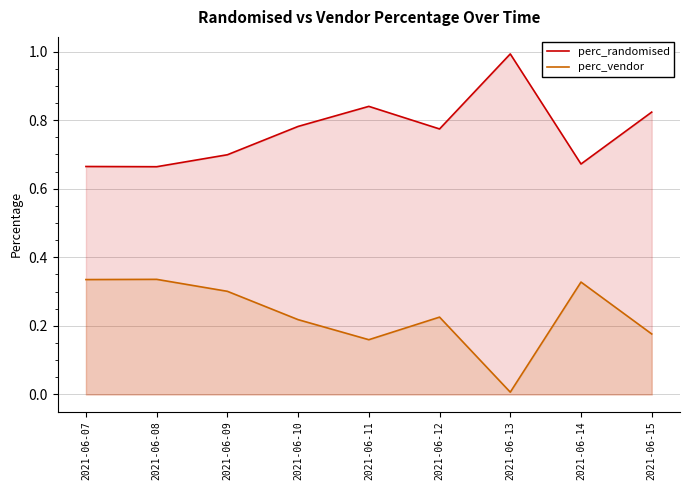

What is the greatest value displayed?

1.0